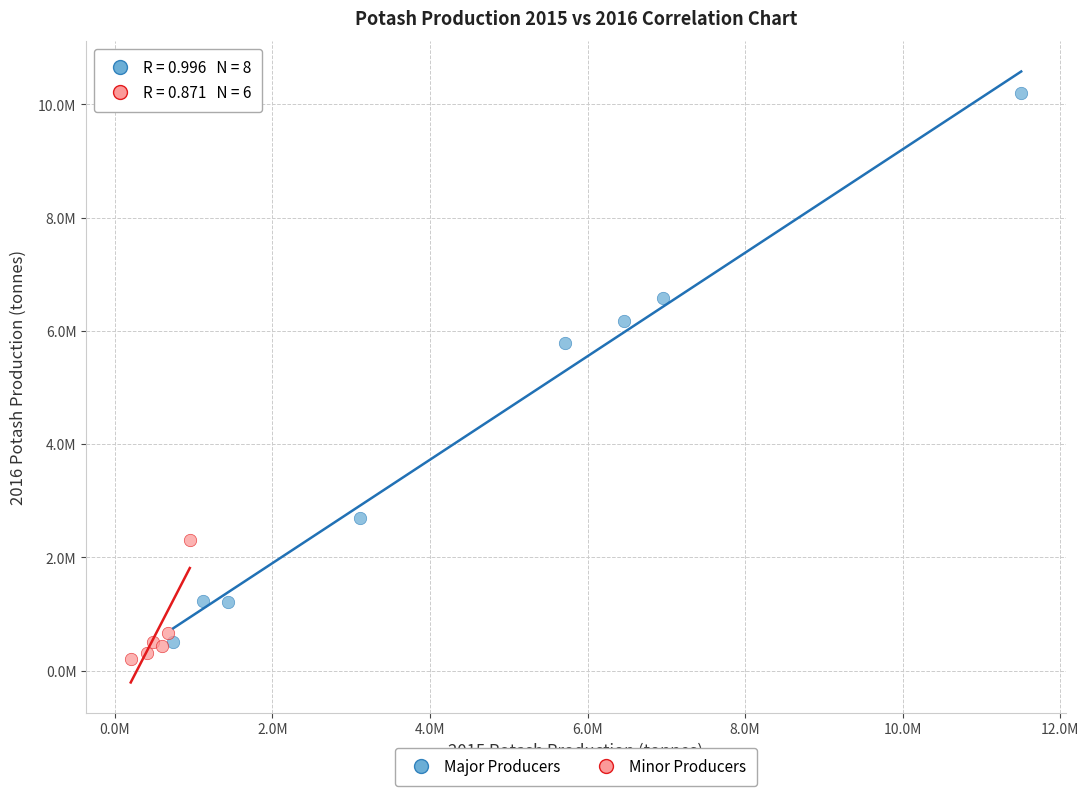

Which series reaches the minimum Y coordinate?

Minor Producers